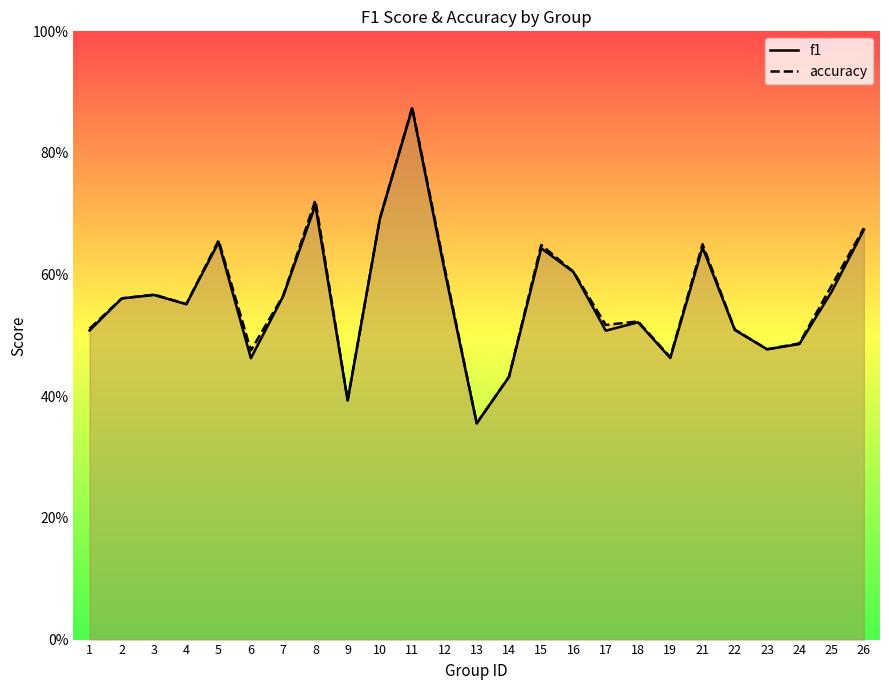

Where is accuracy nearest to the value 0?

13